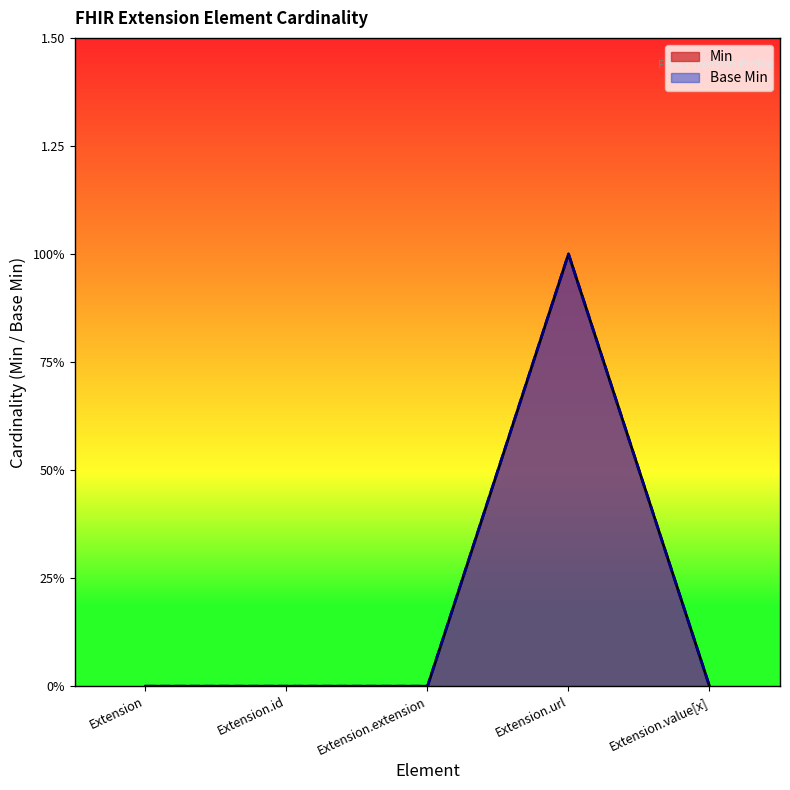

Does the chart have visible grid lines?

No